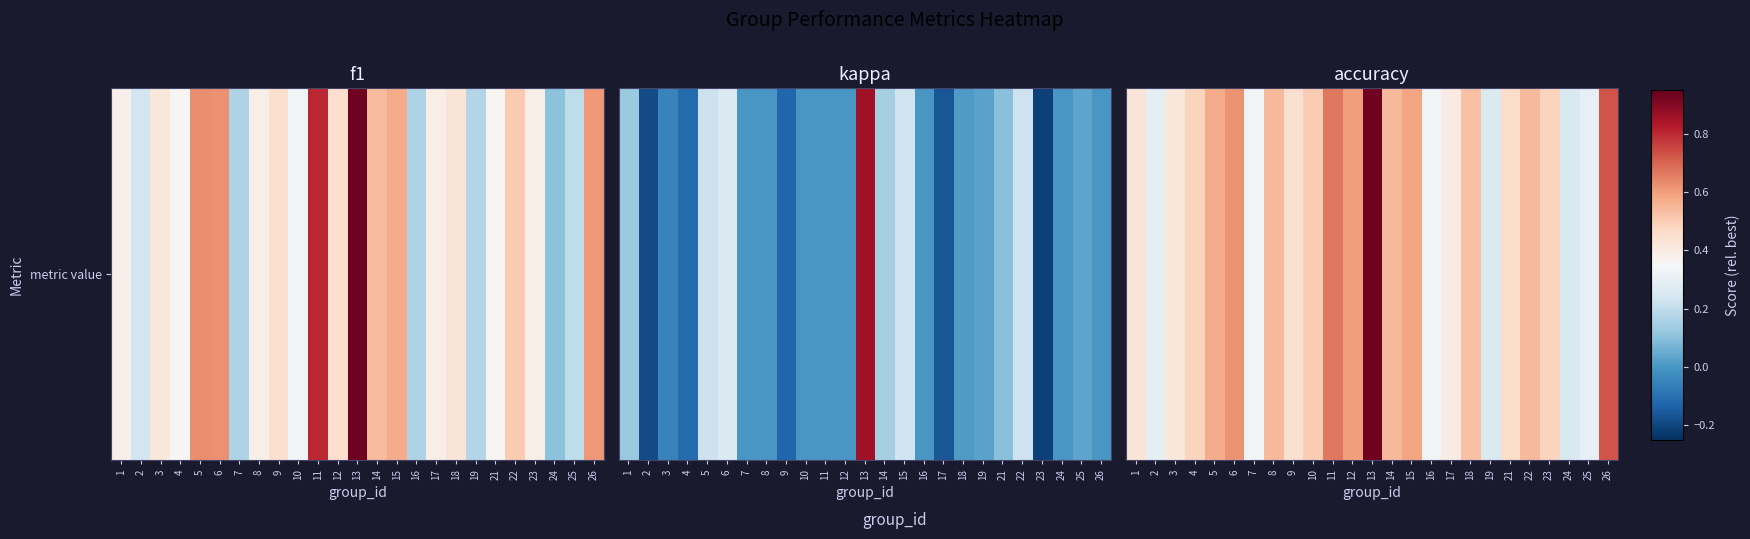

How many series are shown in this chart?

1